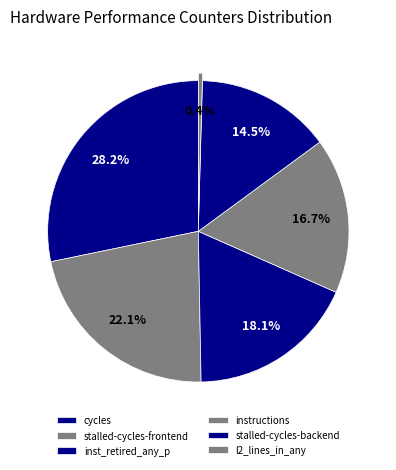

Is there a majority slice in this chart?

No